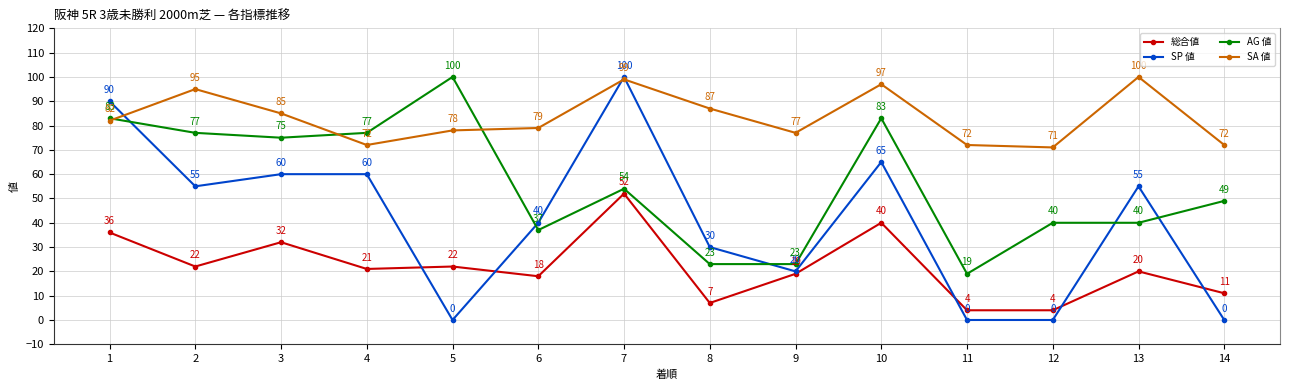

True or false: 総合値 and AG 値 cross at least once.

False